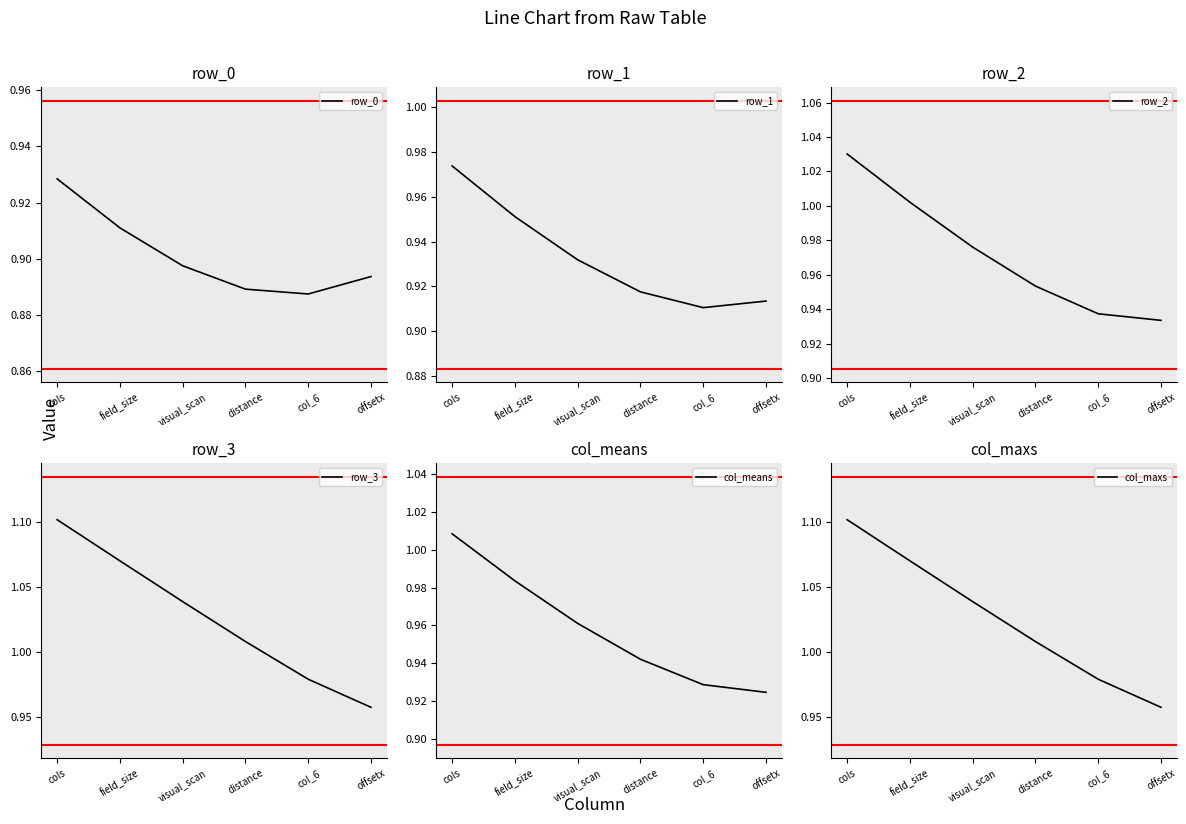

The value of col_means at offsetx is 0.9. True or false?

True